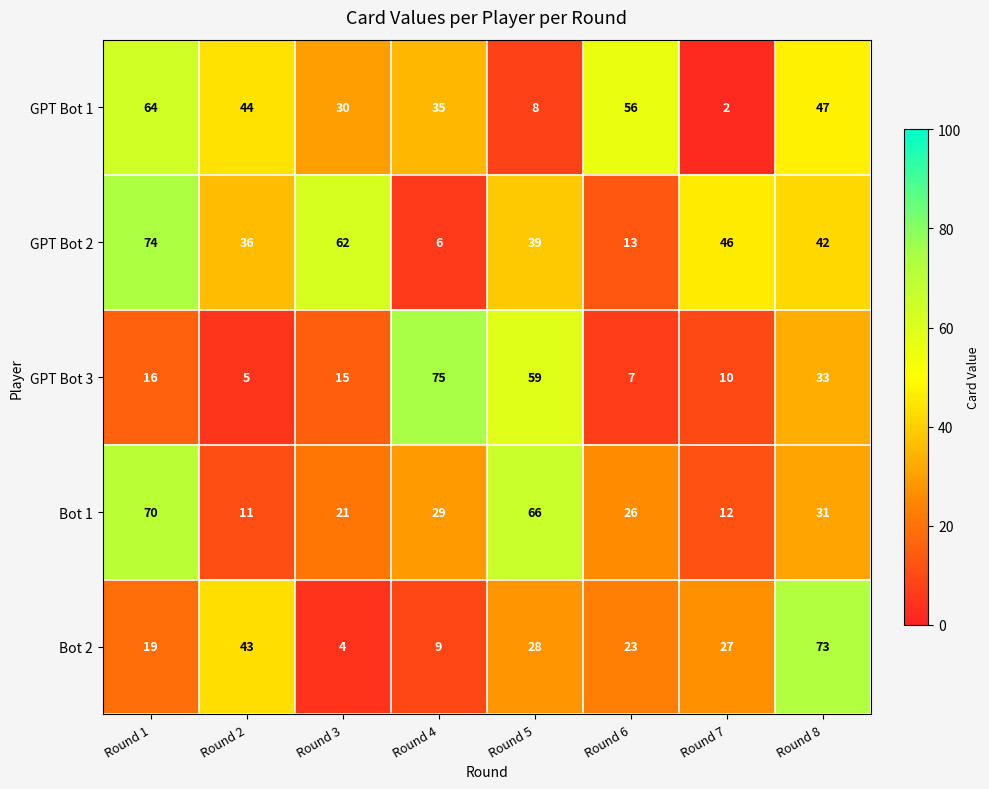

Which category has the lowest value across all series?

Round 7